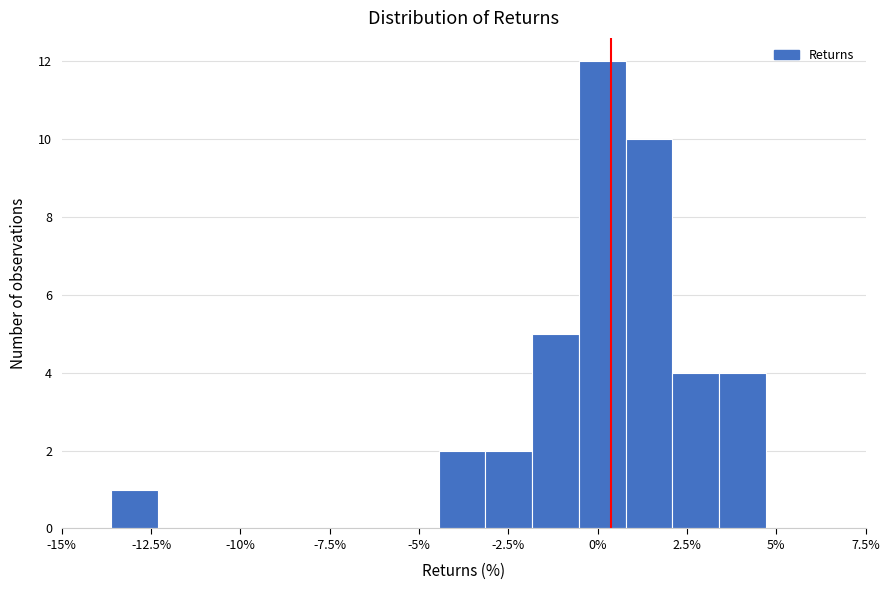

Around what value on the x-axis is the tallest bar? Give the approximate position of its centre, as read against the axis.

0.0